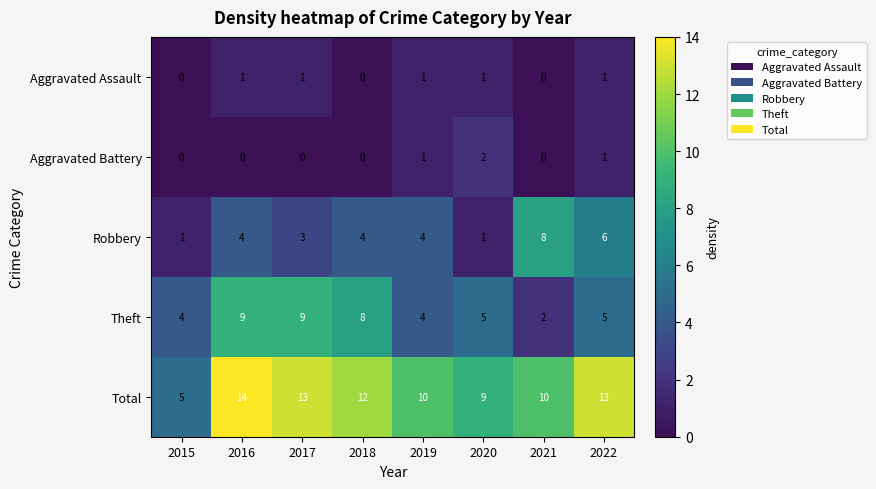

True or false: Aggravated Battery has a value of 2 at 2022.

False